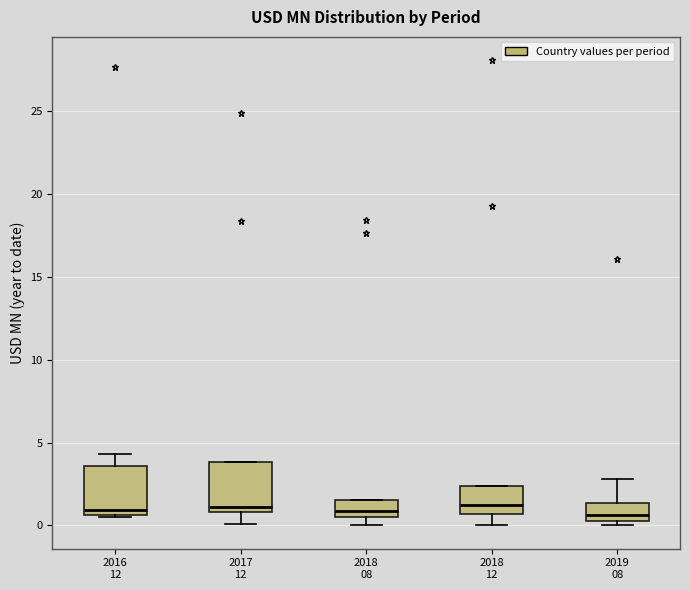

Reading left to right, read every box against the y-axis: the position of its median line, the range the box covers, and the ends of its whiskers. The values are not printed on the chart, so give them approximately, as read against the axis.

2016 12: median 1.0, box 0.5 to 3.5, whiskers 0.5 to 4.5
2017 12: median 1.0 (just above the box's lower edge), box 1.0 to 4.0, whiskers 0.0 to 4.0
2018 08: median 1.0, box 0.5 to 1.5, whiskers 0.0 to 1.5
2018 12: median 1.0, box 0.5 to 2.5, whiskers 0.0 to 2.5
2019 08: median 0.5 (just above the box's lower edge), box 0.5 to 1.5, whiskers 0.0 to 3.0